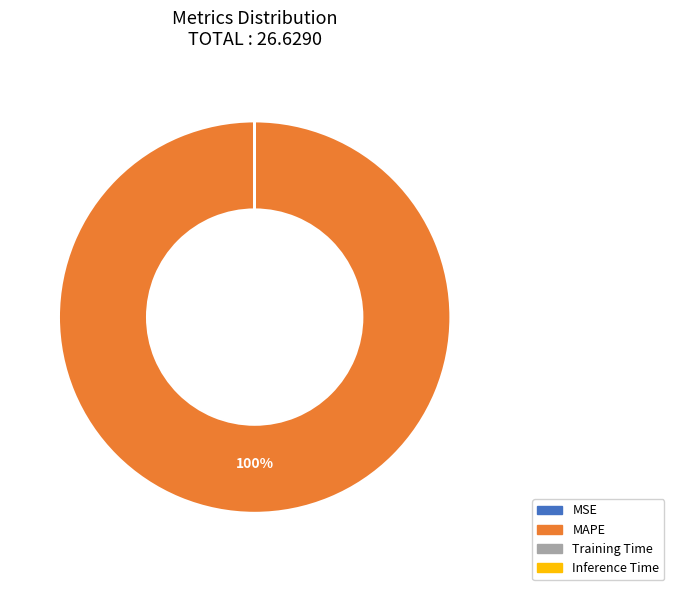

To the nearest percent, what is the average slice percentage?

25%